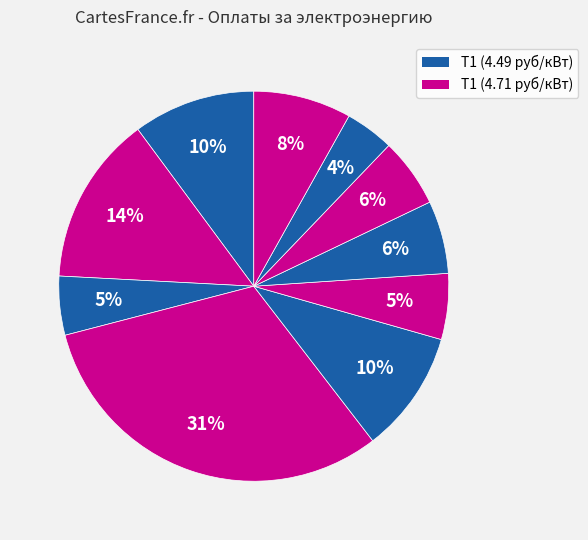

Count the number of slices in the pie.

10